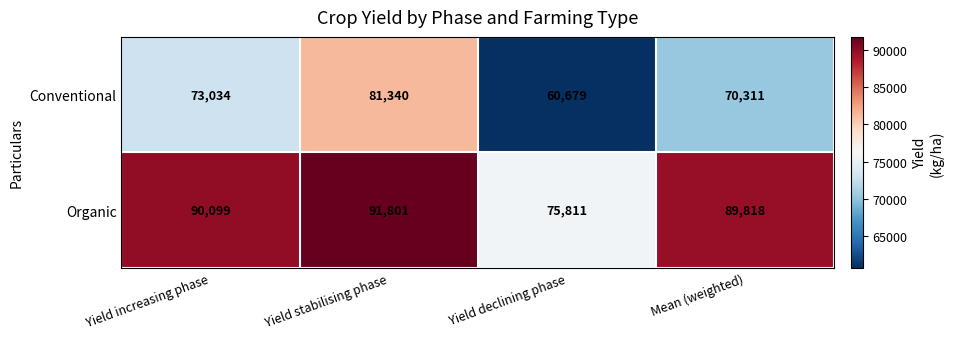

Reading left to right, what are all the values shown in this chart?

Conventional: 73034	81340	60679	70311
Organic: 90099	91801	75811	89818